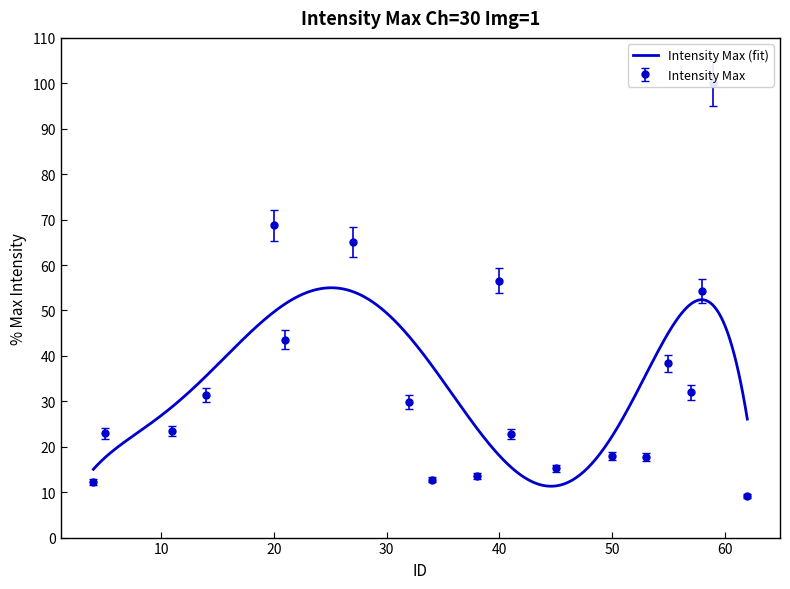

What is the maximum value for Intensity Max (fit)?

55.0